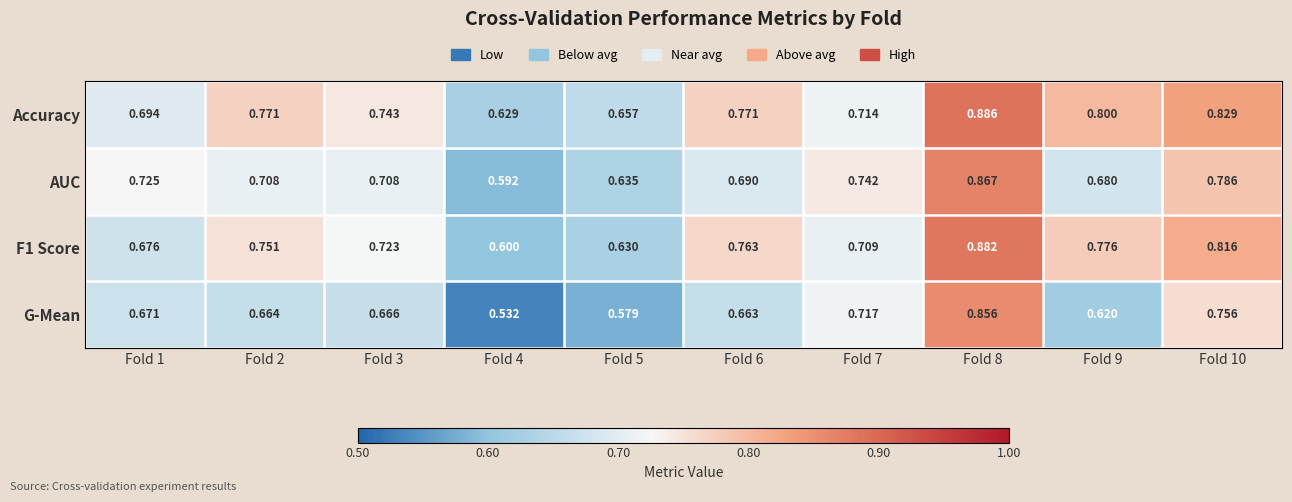

Which series has the largest total across all categories?

Accuracy